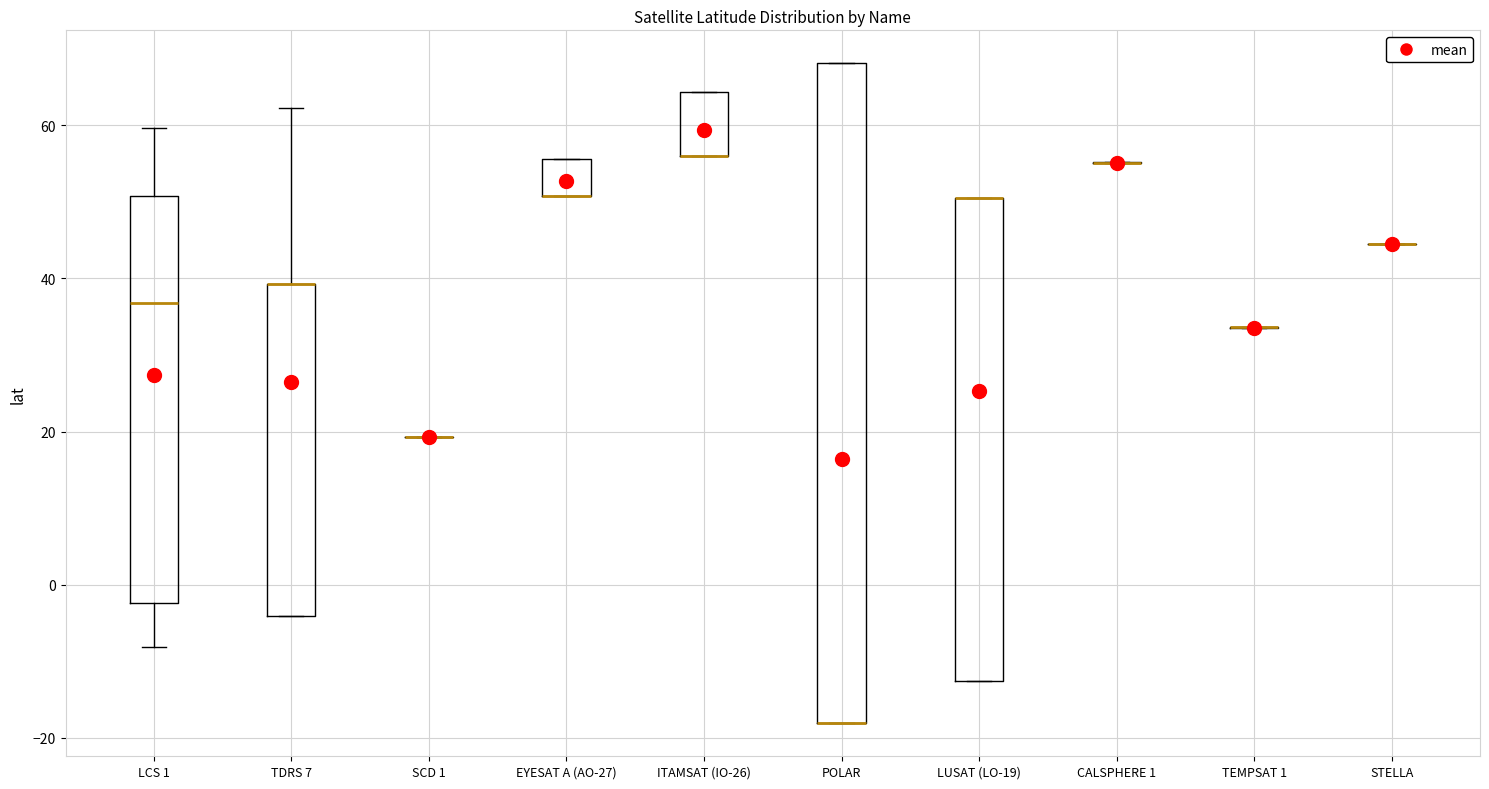

Where is the upper edge of the box for TDRS 7 on the y-axis? The values are not printed on the chart, so give them approximately, as read against the axis.

40